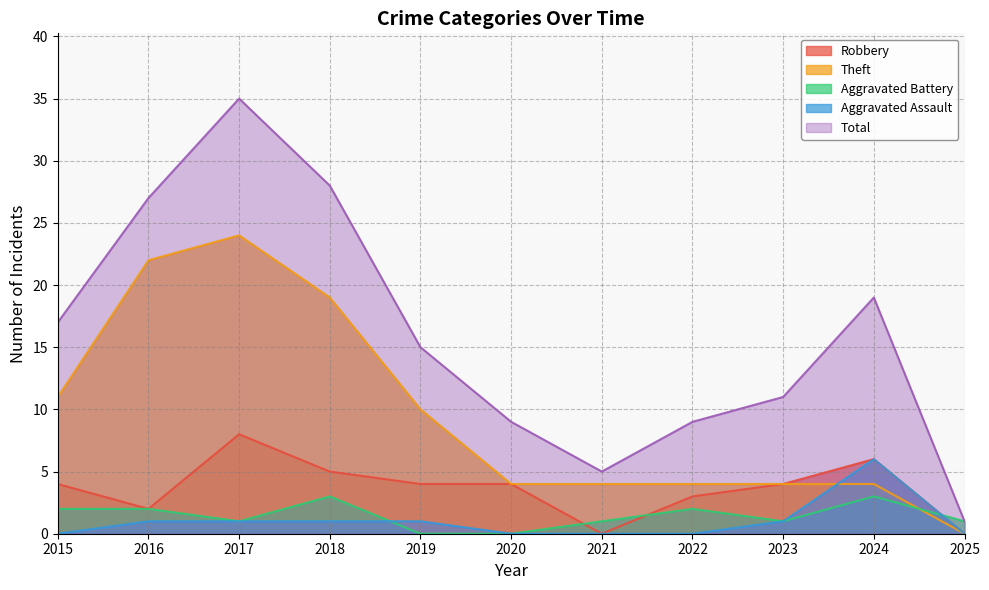

The value of Aggravated Battery at 2019 is 0. True or false?

True